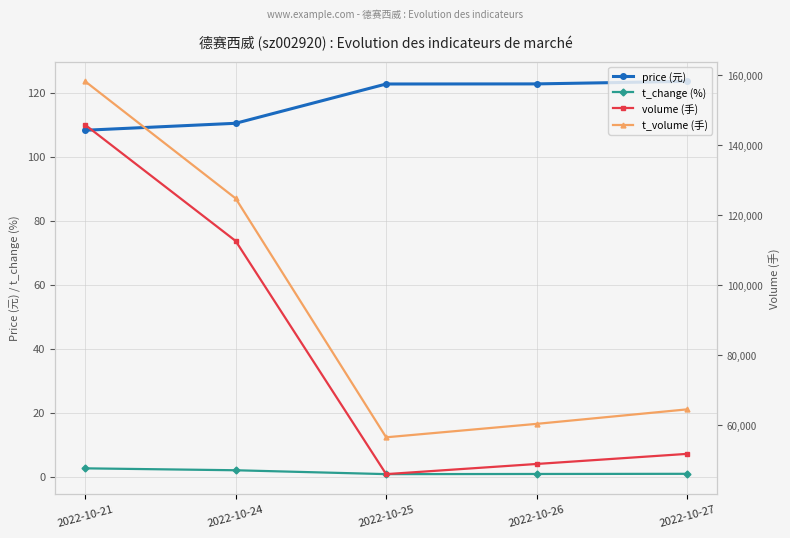

Is the value of t_volume (手) at 2022-10-24 greater than the value of price (元) at 2022-10-21?

Yes